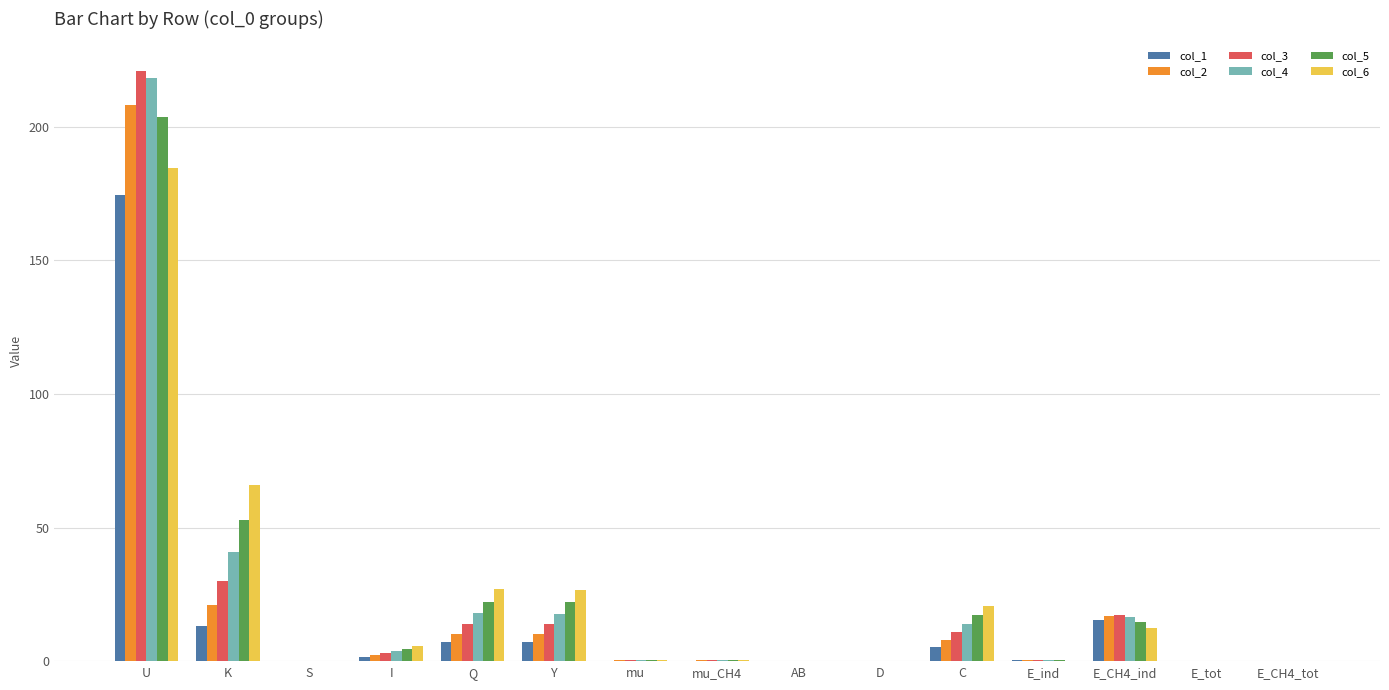

True or false: col_3 has a value of 0.4 at E_ind.

True